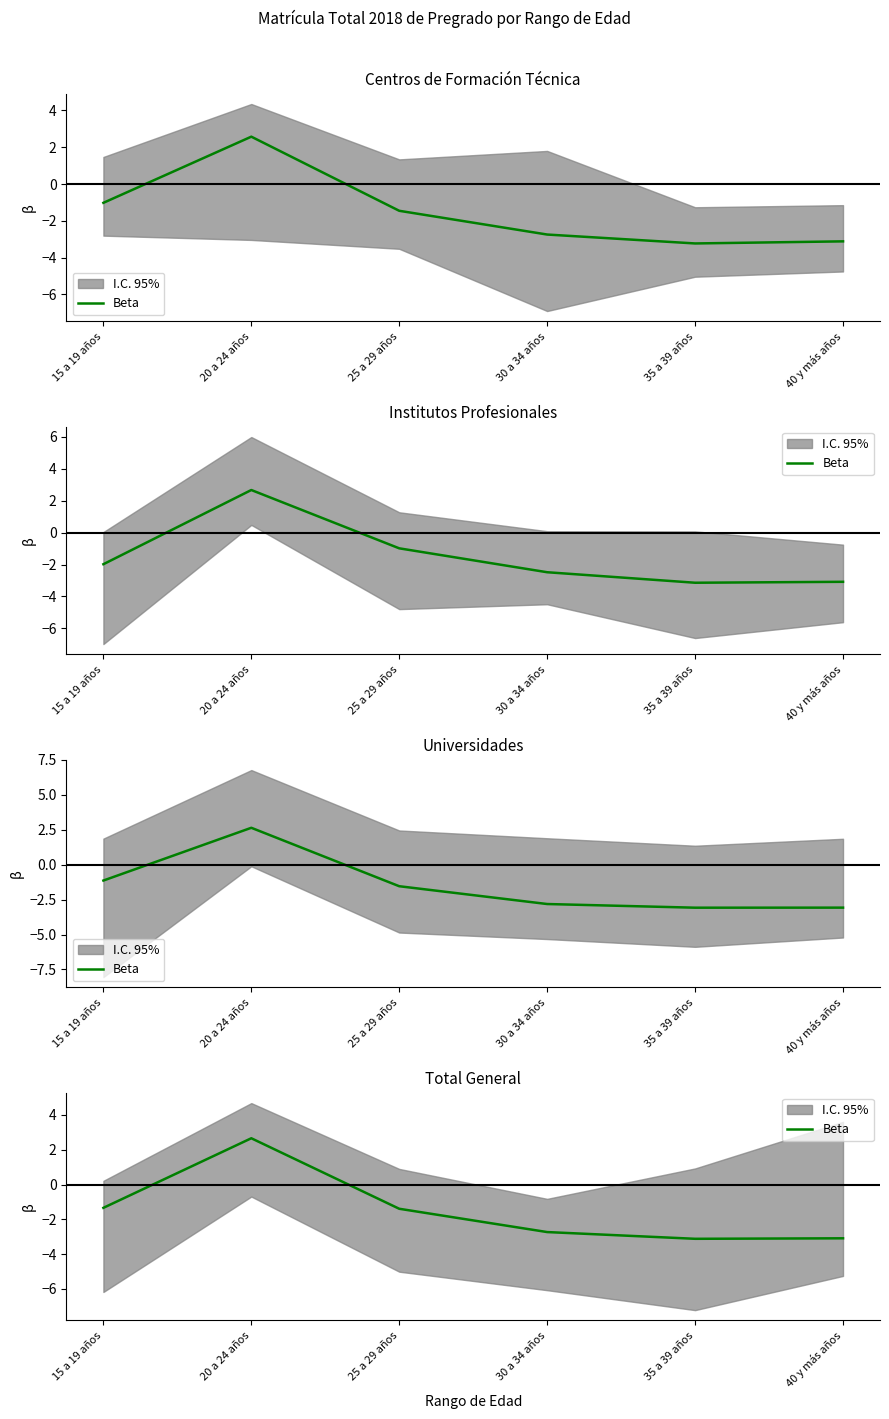

What is the change in value from 30 a 34 años to 40 y más años?

-0.4